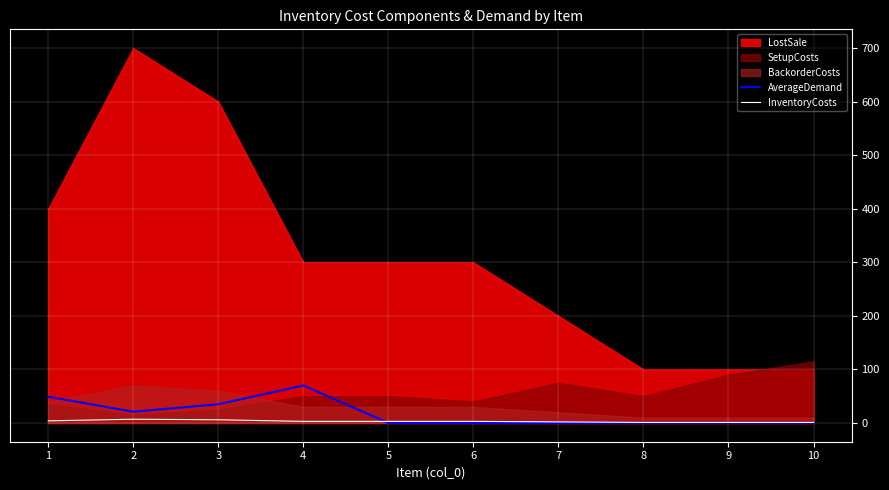

The value of InventoryCosts at 7 is 3. True or false?

False